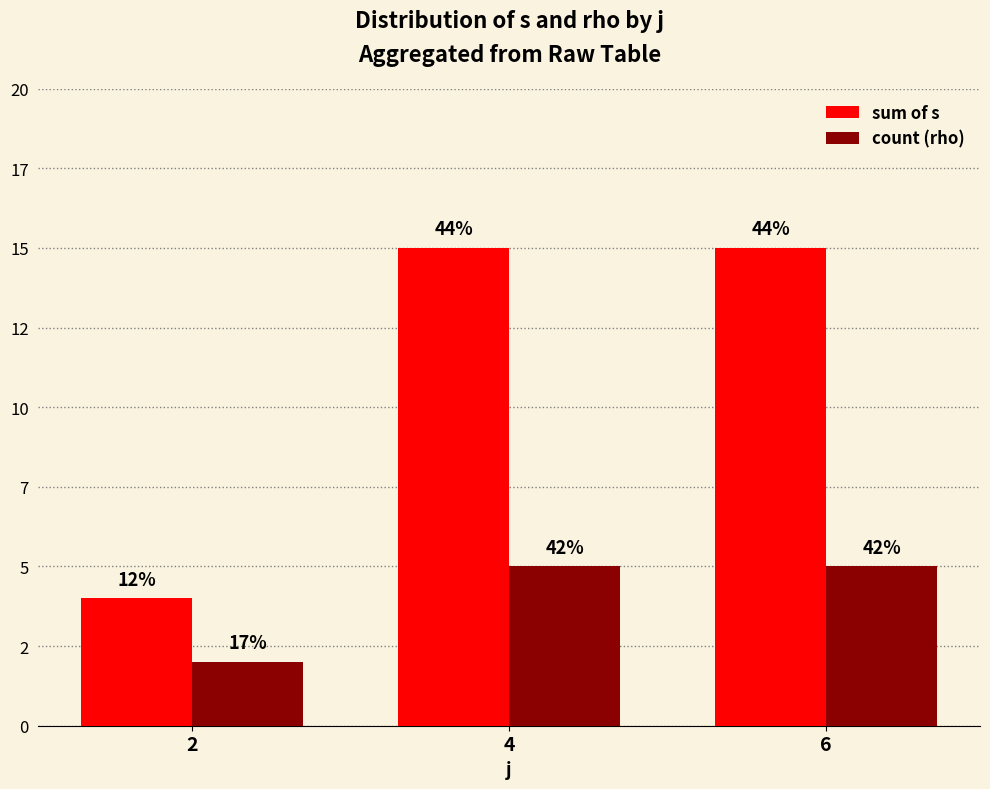

What are all the series names shown in the legend?

sum of s, count (rho)